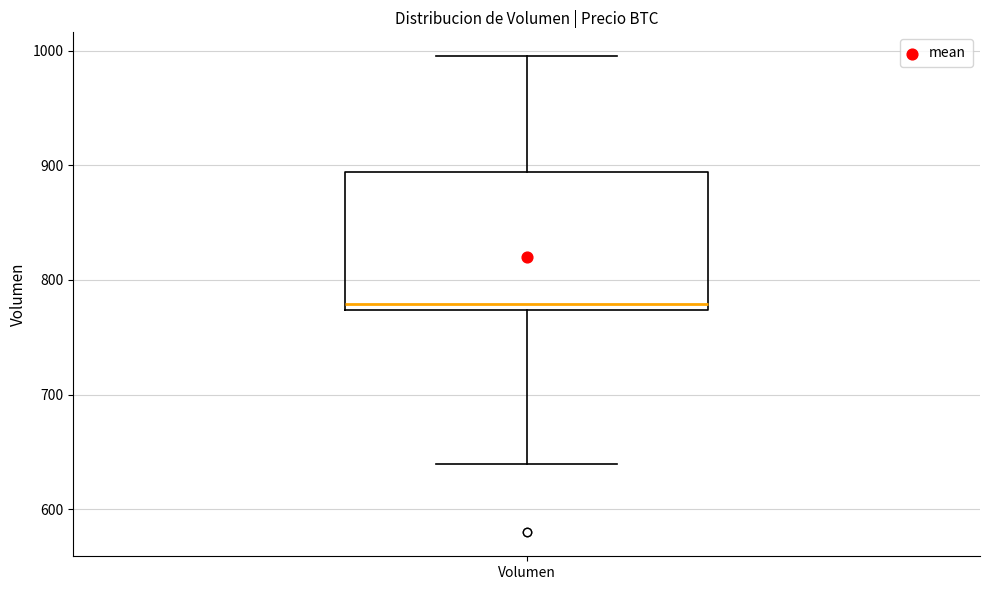

Where does the lower whisker of the box for Volumen end on the y-axis? The values are not printed on the chart, so give them approximately, as read against the axis.

640